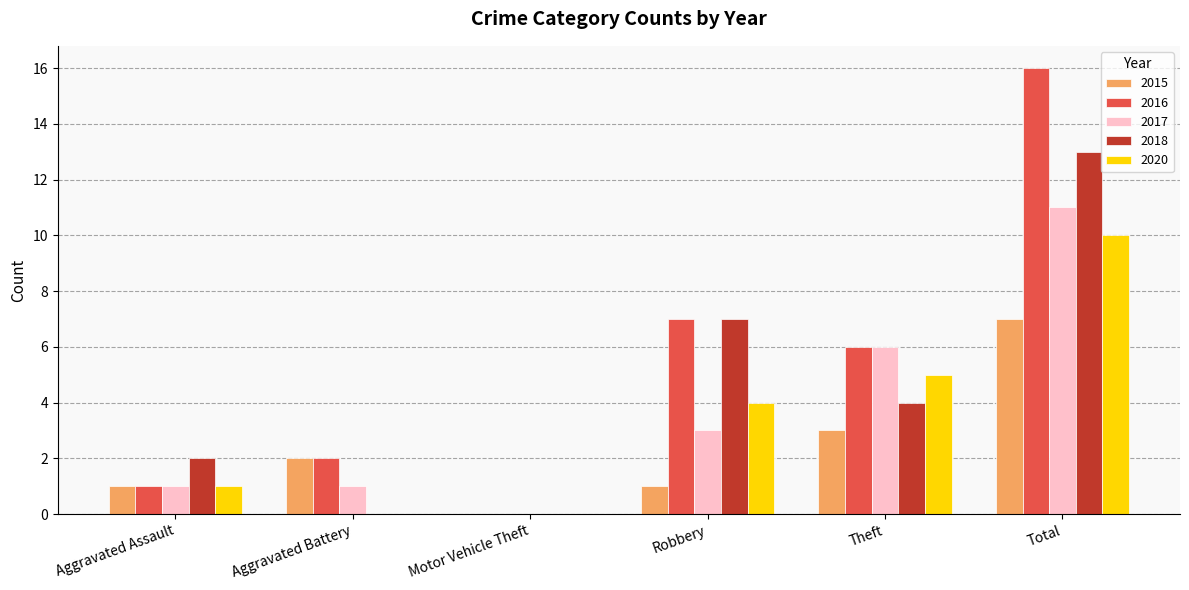

What are all the series names shown in the legend?

2015, 2016, 2017, 2018, 2020